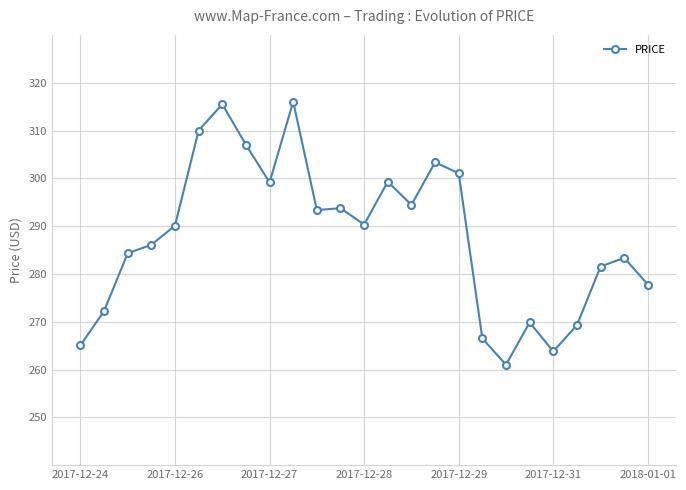

What is the difference between the second highest and second lowest values?

51.7